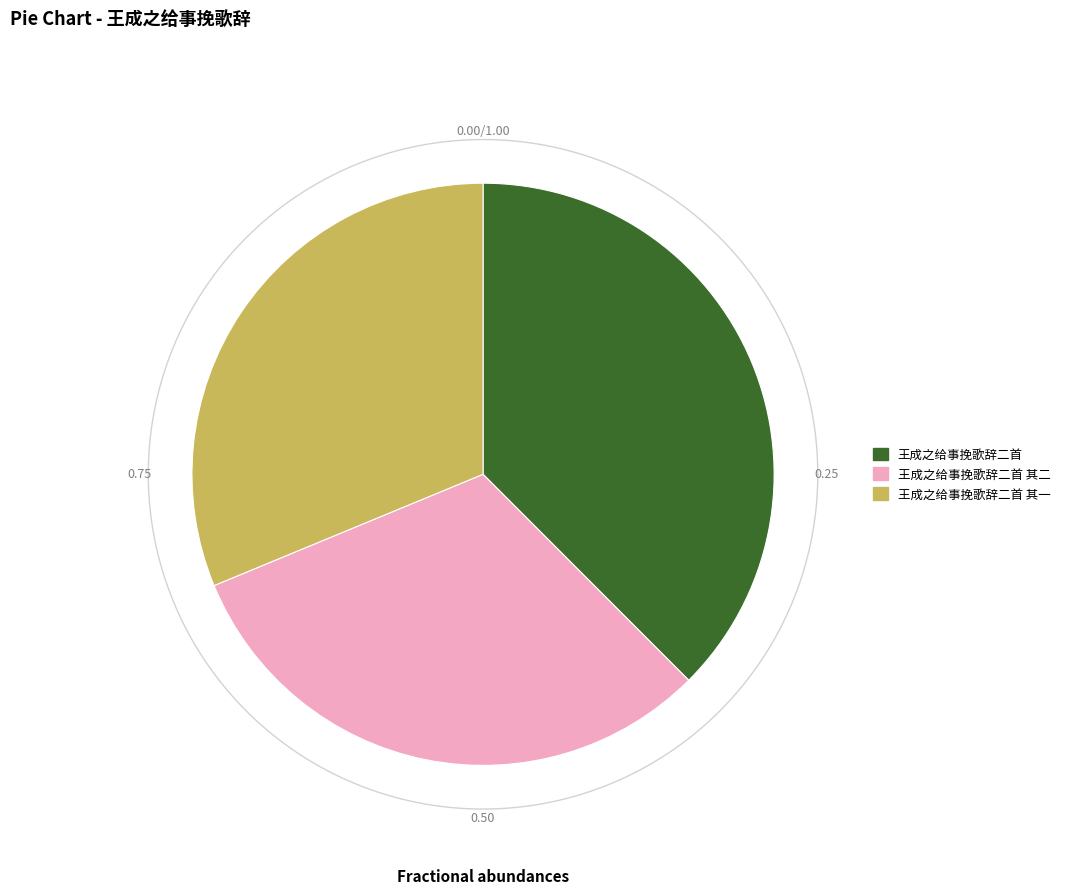

Is it true that 王成之给事挽歌辞二首 其二 is 31% of the pie?

True